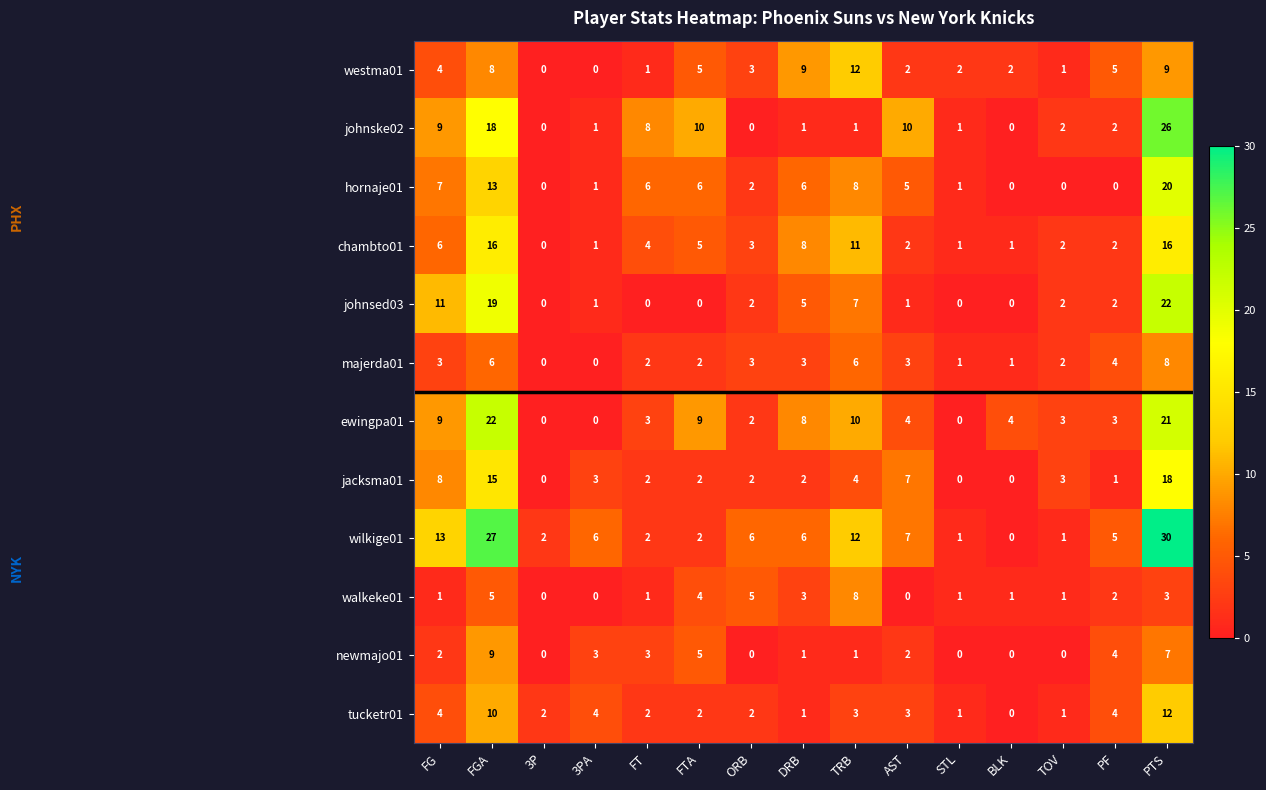

At which label does chambto01 first exceed 3?

FG